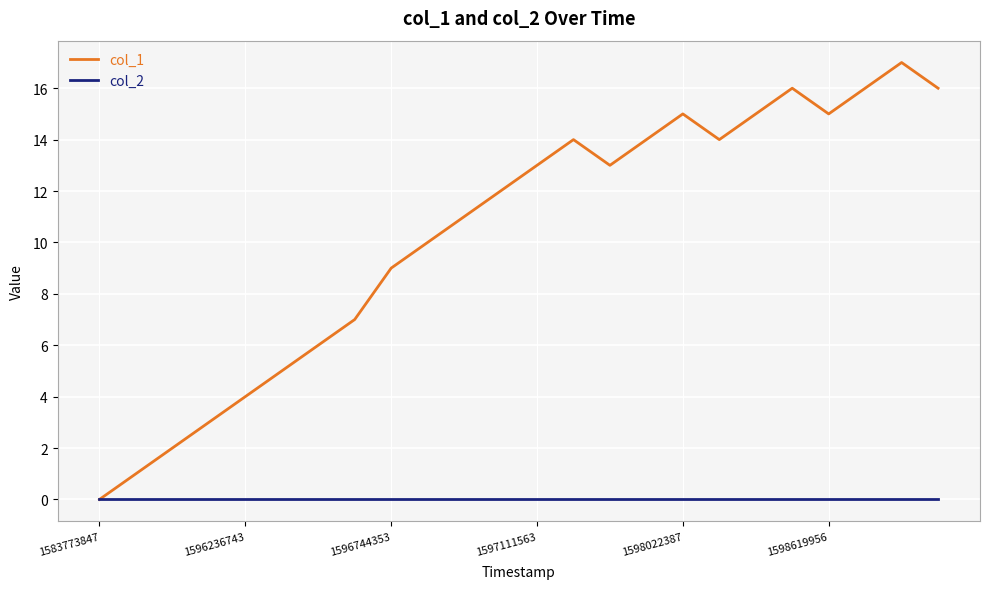

Is this an area chart (filled region under the line)?

No